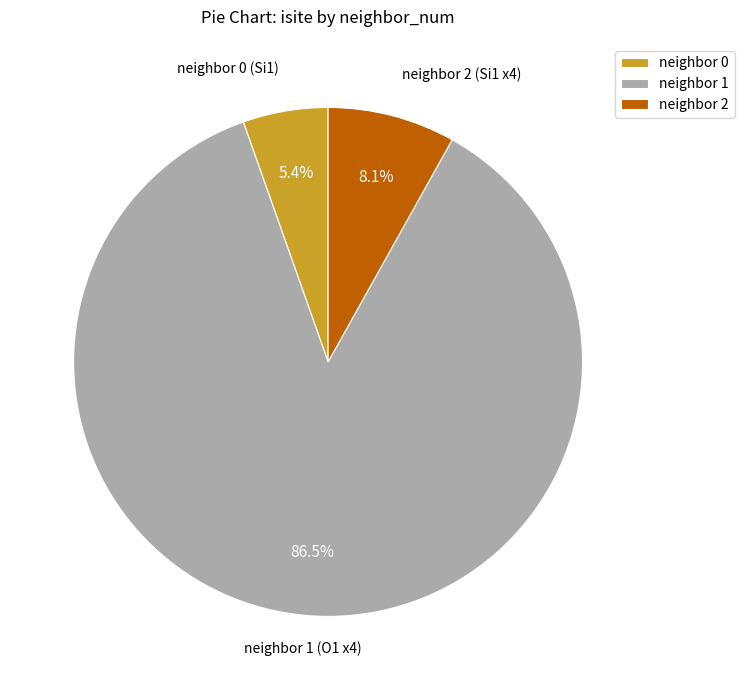

Does neighbor 2 account for over 50% of the chart?

No